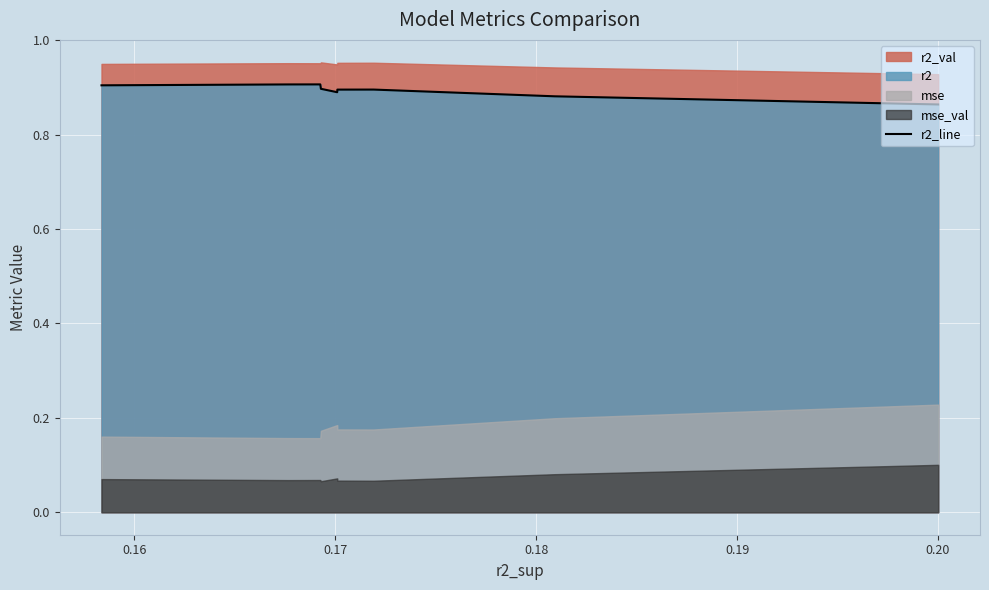

Count the values in the range 0 to 1.

10